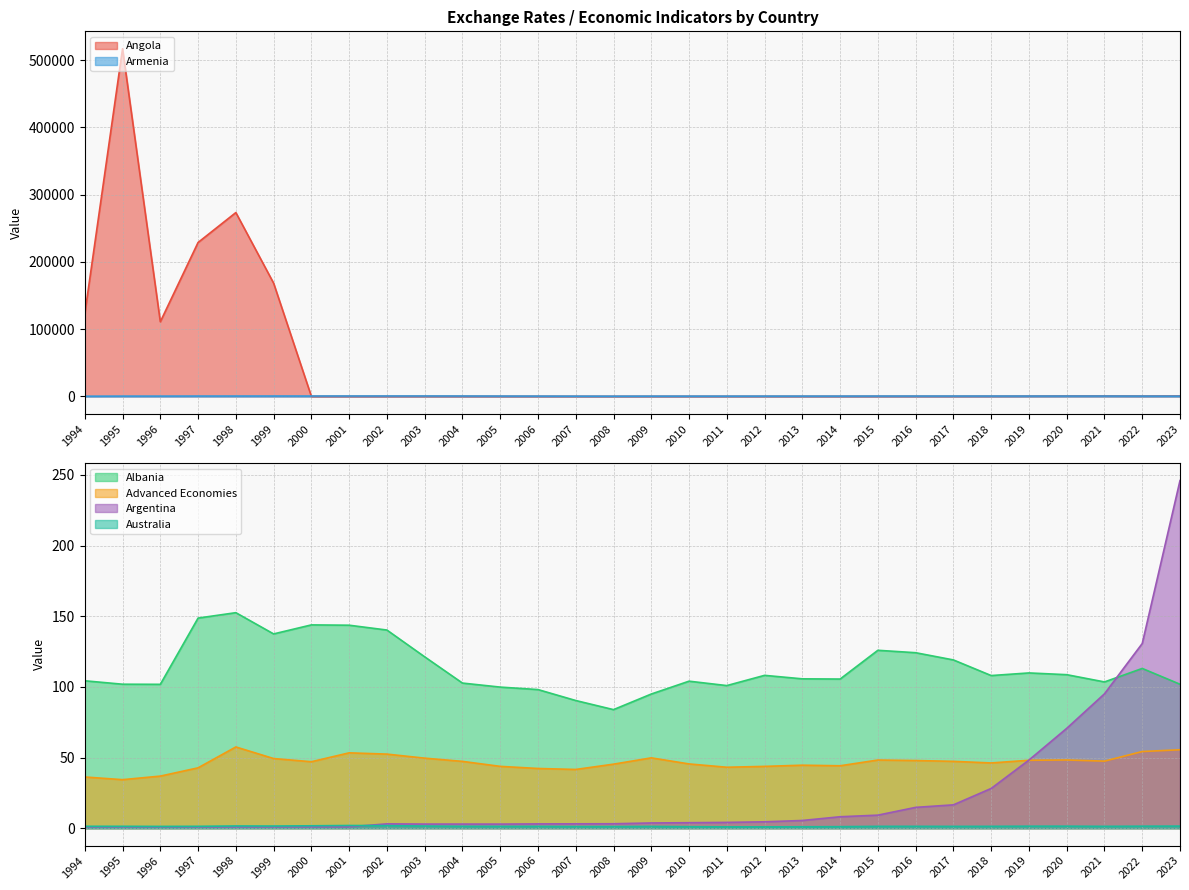

What is the total value across all series at 2017?

834.0